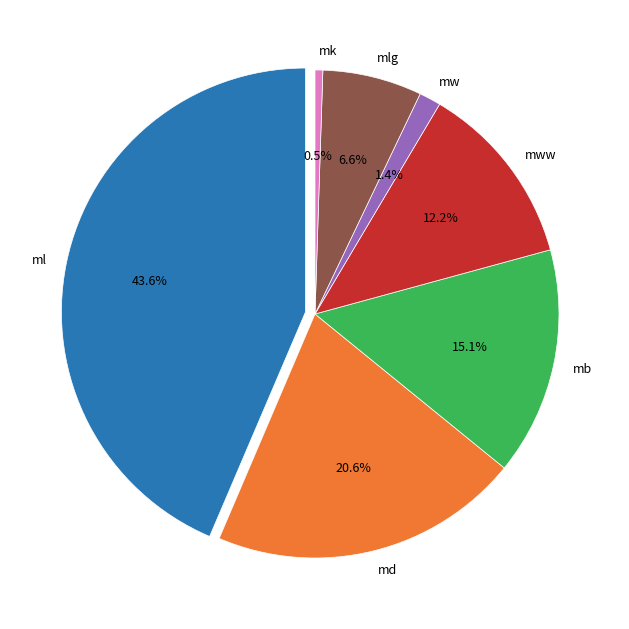

Count the number of slices in the pie.

7